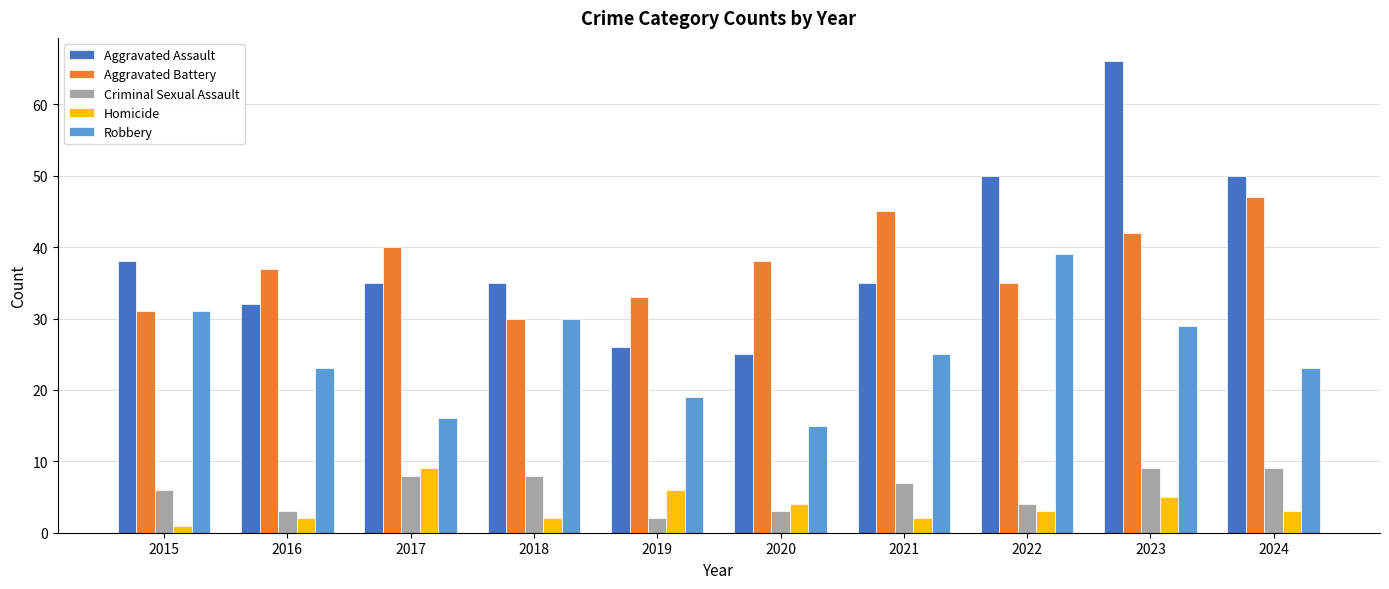

Reading left to right, transcribe all the data shown in this chart.

Aggravated Assault: 2015=38	2016=32	2017=35	2018=35	2019=26	2020=25	2021=35	2022=50	2023=66	2024=50
Aggravated Battery: 2015=31	2016=37	2017=40	2018=30	2019=33	2020=38	2021=45	2022=35	2023=42	2024=47
Criminal Sexual Assault: 2015=6	2016=3	2017=8	2018=8	2019=2	2020=3	2021=7	2022=4	2023=9	2024=9
Homicide: 2015=1	2016=2	2017=9	2018=2	2019=6	2020=4	2021=2	2022=3	2023=5	2024=3
Robbery: 2015=31	2016=23	2017=16	2018=30	2019=19	2020=15	2021=25	2022=39	2023=29	2024=23